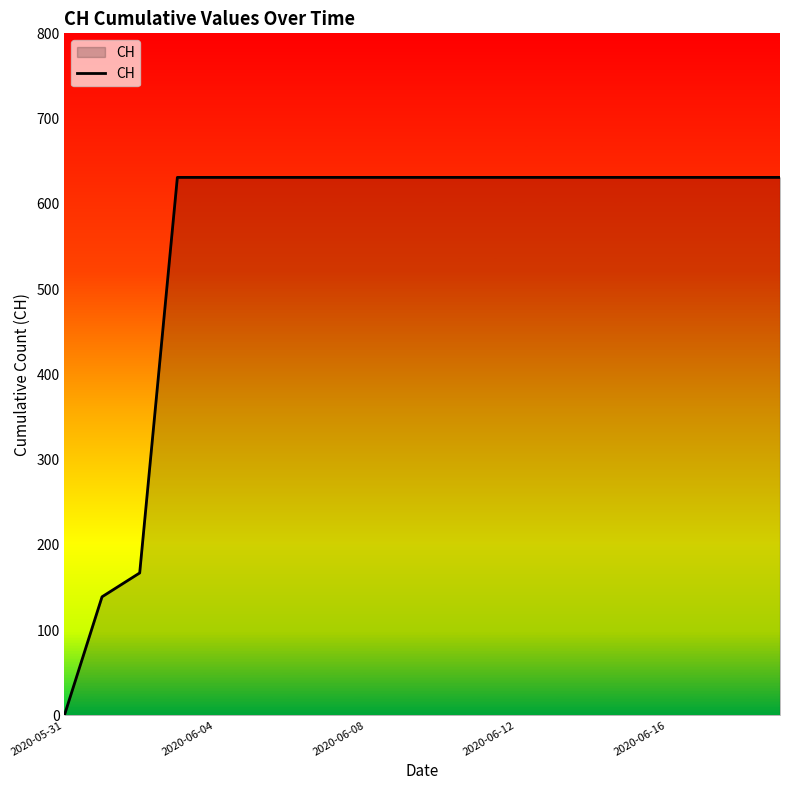

What is the maximum value shown in the chart?

631